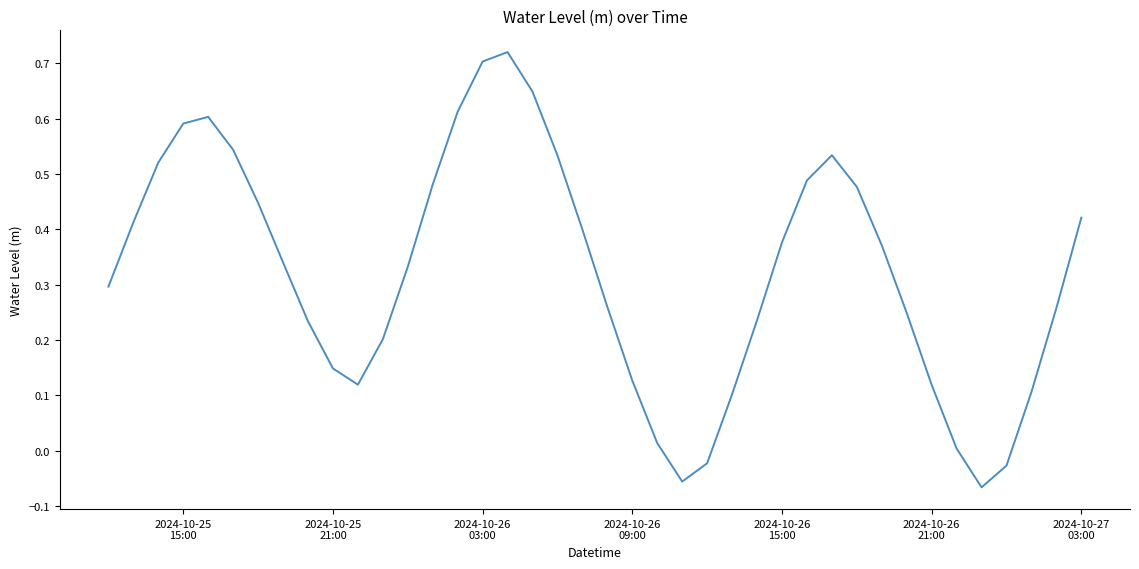

What is the difference between the maximum and minimum values?

0.8